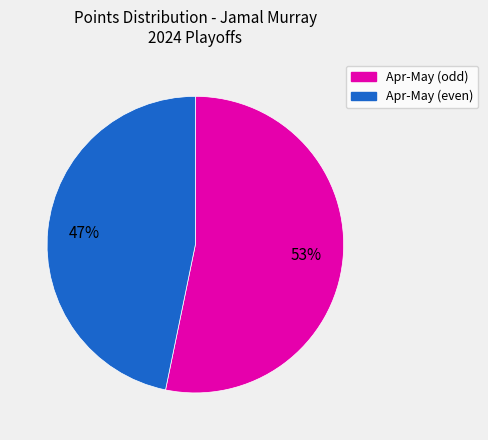

Is there any slice that represents more than half of the pie?

Yes